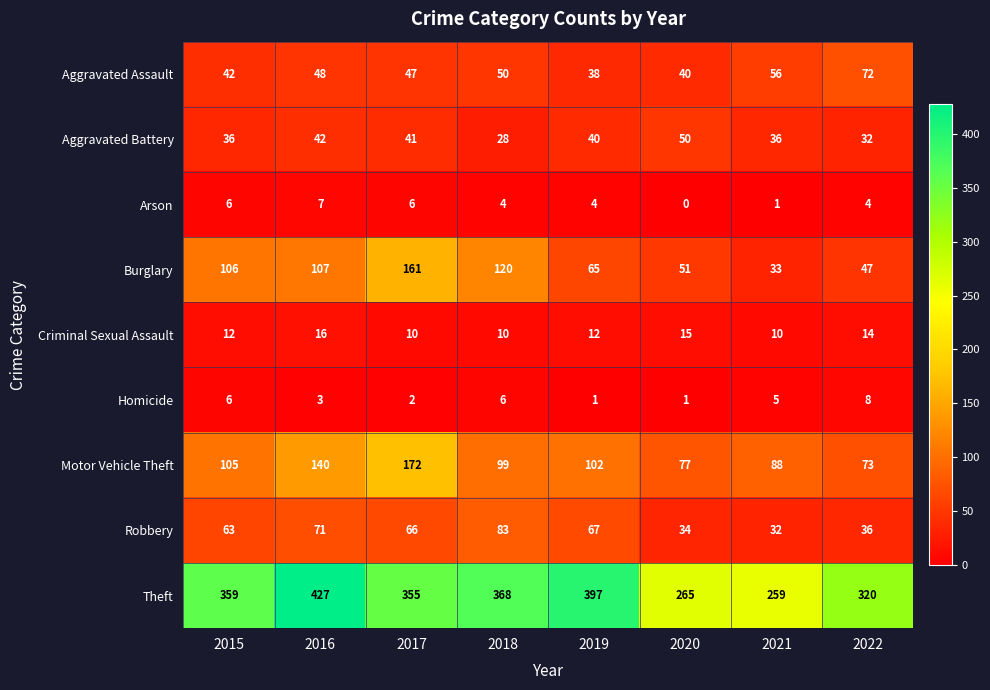

What is the highest value of the Aggravated Battery series?

50